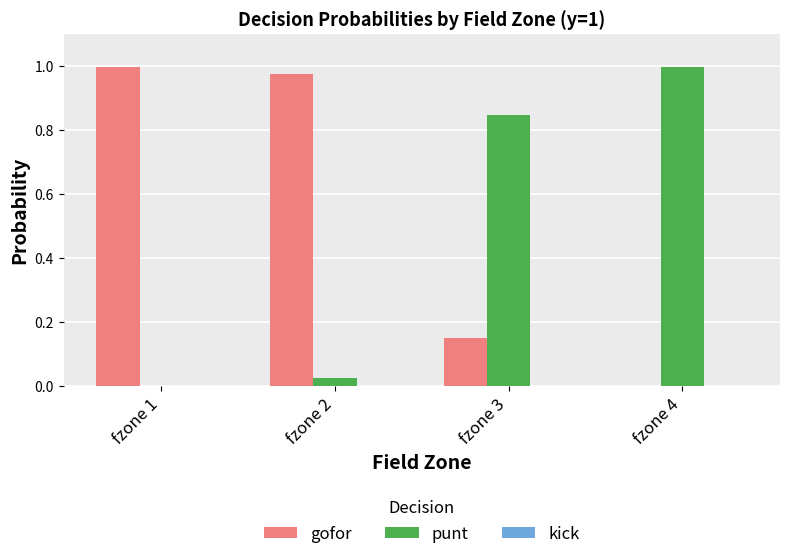

What is the sum of all gofor values?

2.1